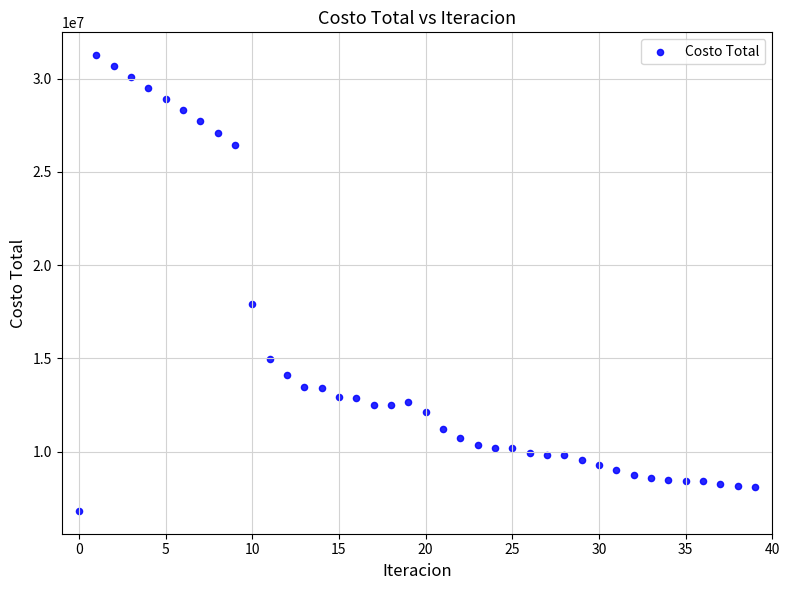

What Y value in the scatter plot is closest to 19035352?

17917985.8